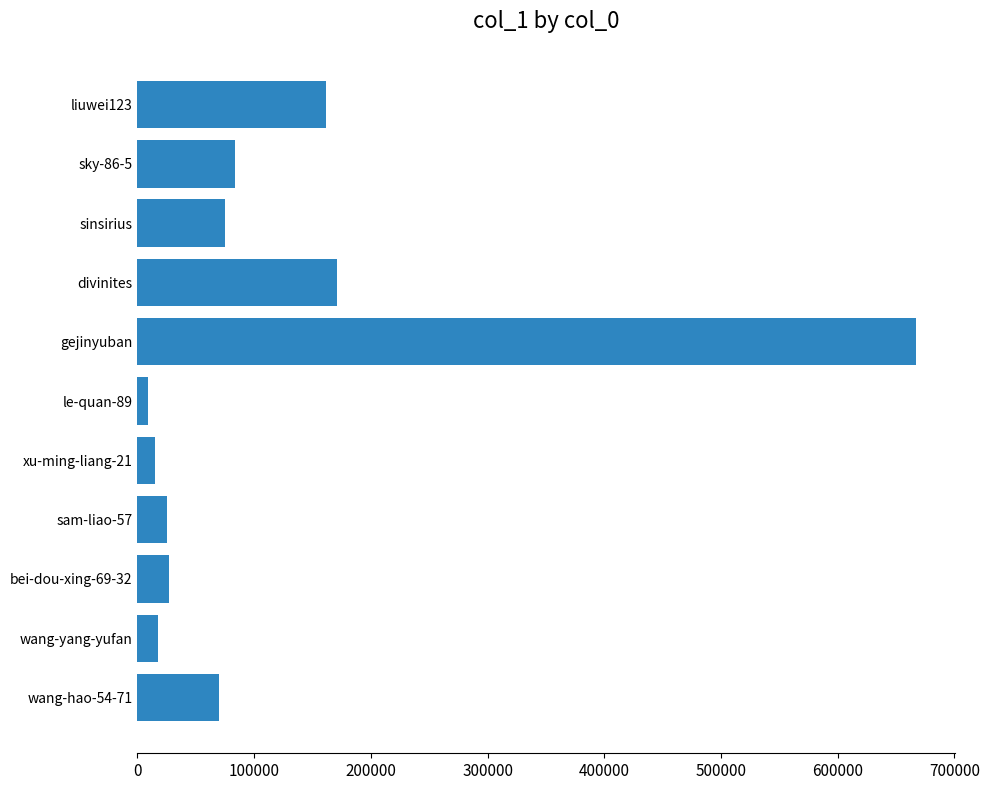

What is the average value?

120306